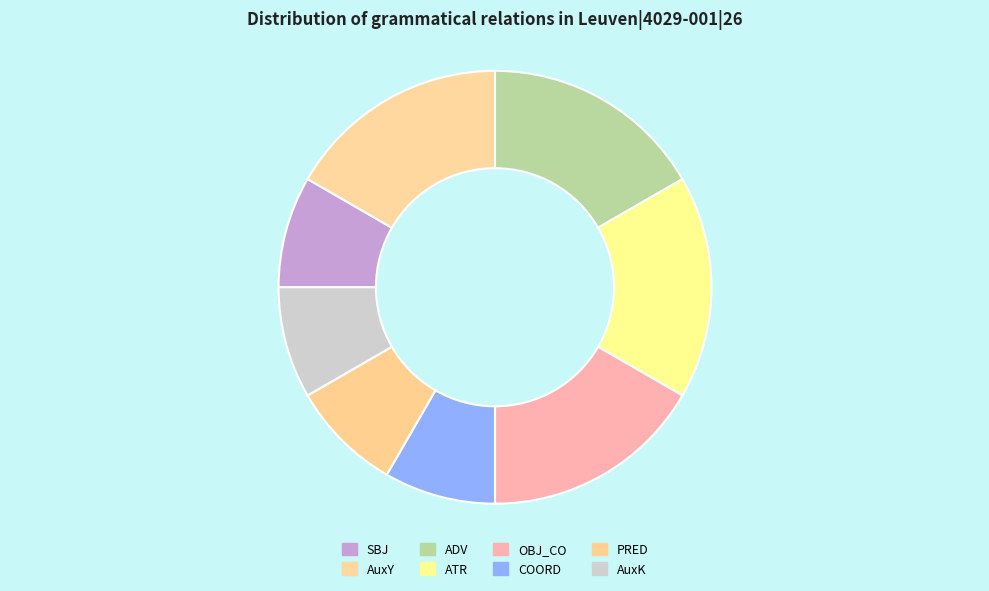

Is it true that COORD is 8% of the pie?

True